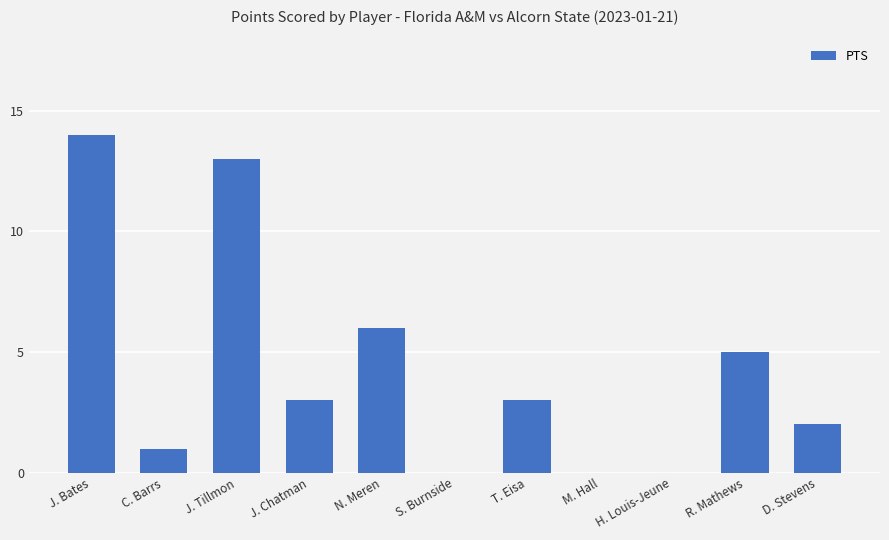

Count the number of data series in this chart.

1